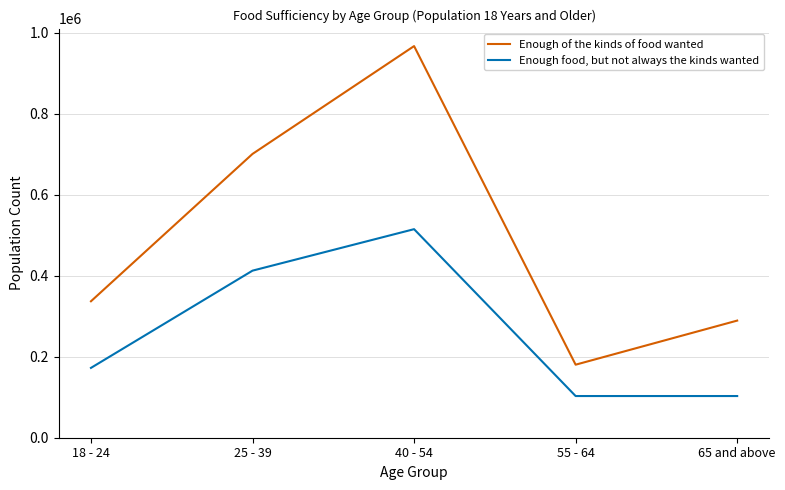

Which series has the largest total across all categories?

Enough of the kinds of food wanted